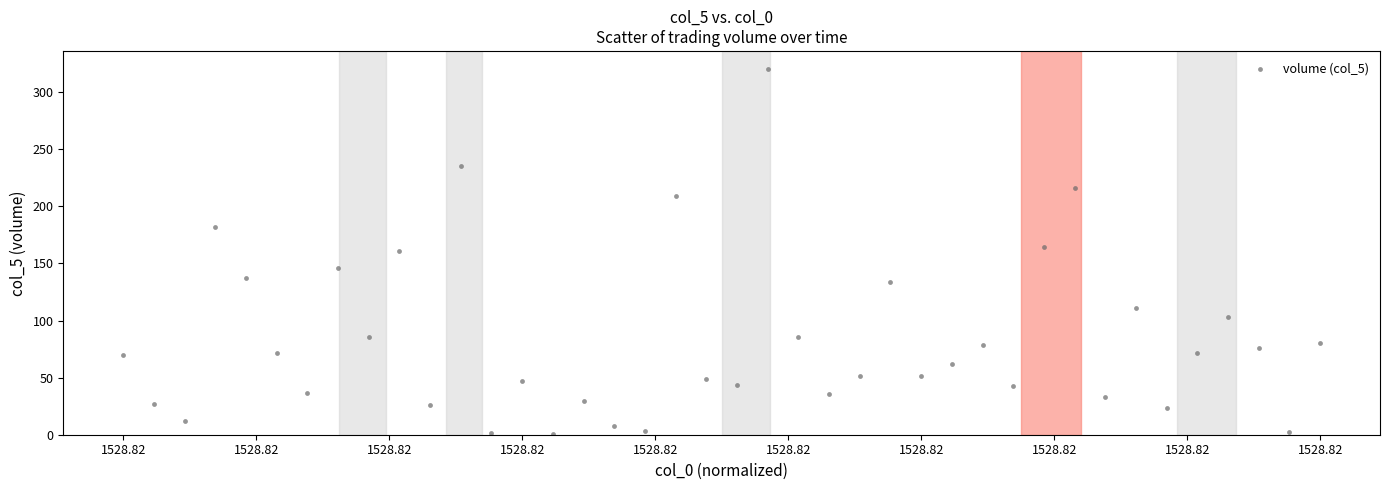

What is the range of Y values (max minus min)?

319.3